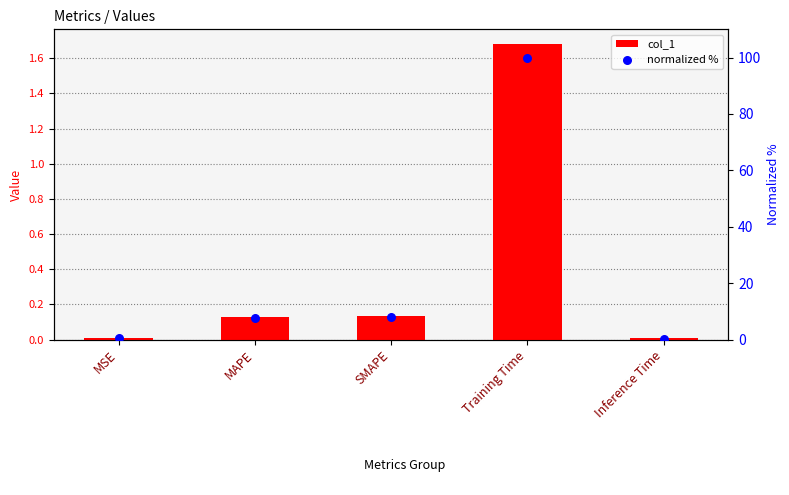

Is the value of normalized % at MAPE greater than the value of col_1 at Training Time?

Yes